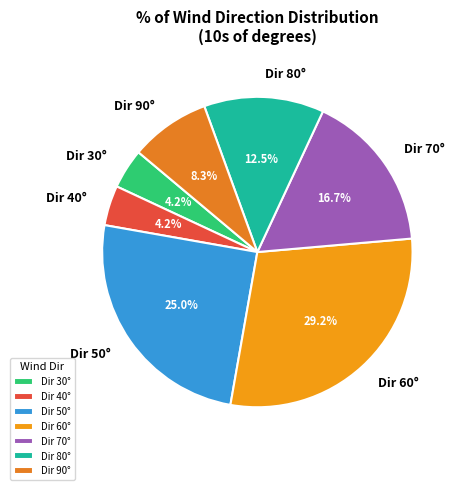

Does any single category account for the majority?

No